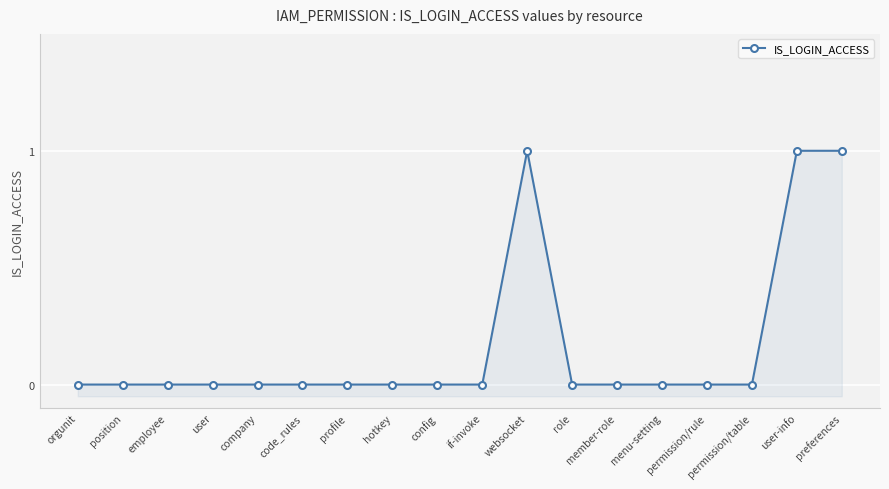

How many values are between 0 and 1?

18